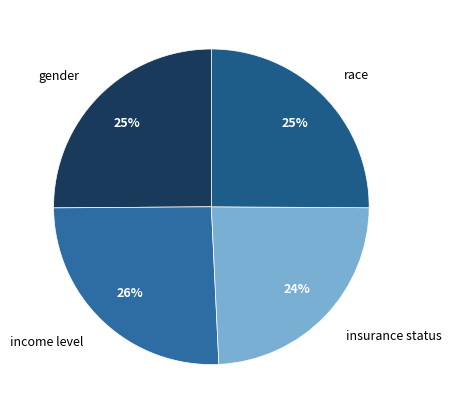

To the nearest percent, what is the difference between the largest and smallest slice percentages?

2%